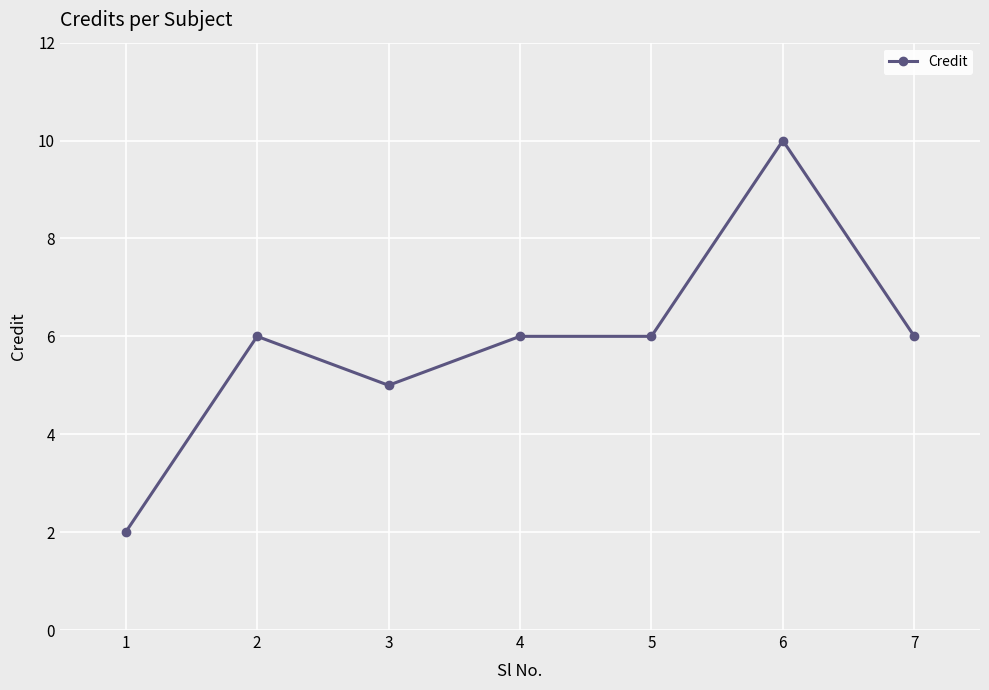

The value at 6 is 14. True or false?

False